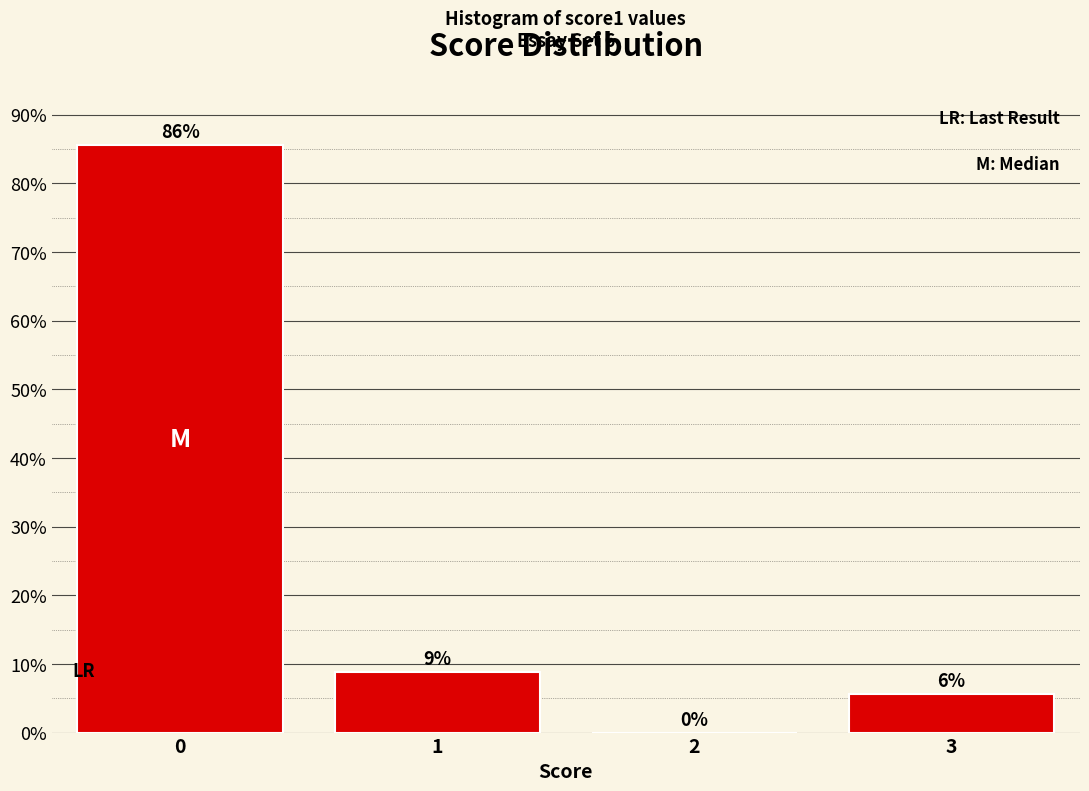

Are the bars horizontal?

No